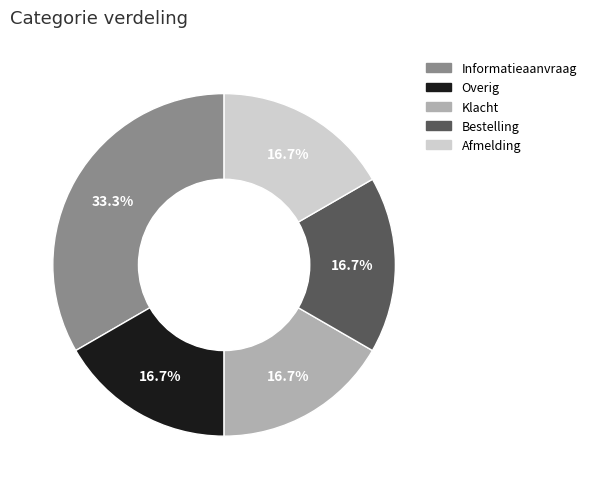

Which slice is the largest?

Informatieaanvraag